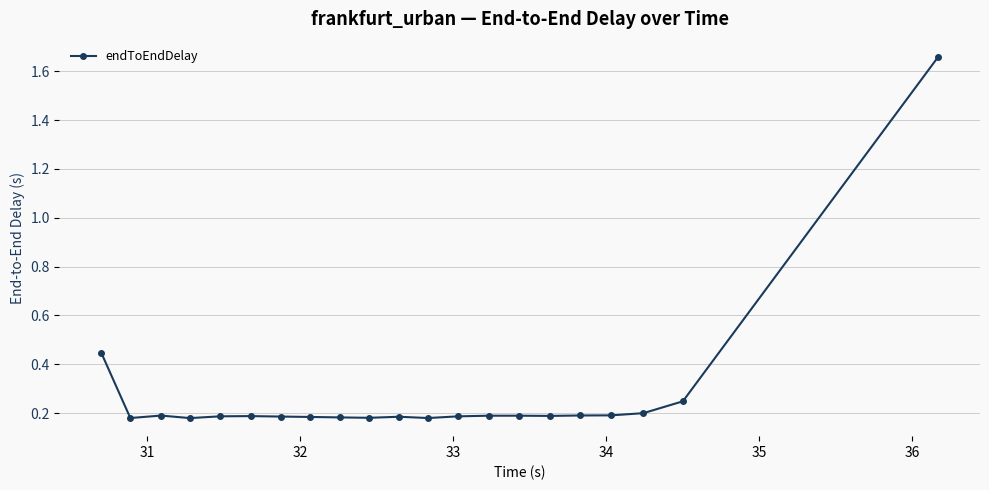

What is the sum of all values?

5.7